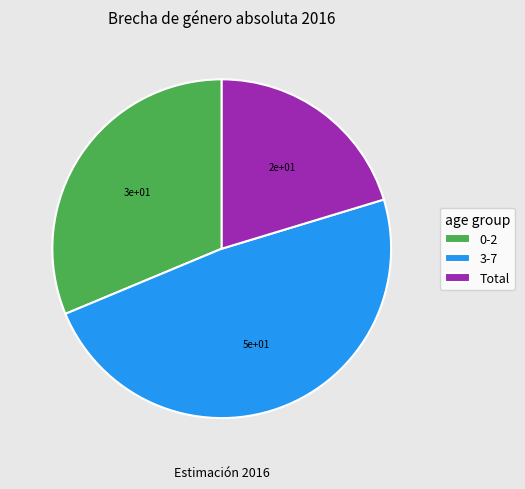

What is the ratio of the value at 3-7 to the value at 0-2?

1.5